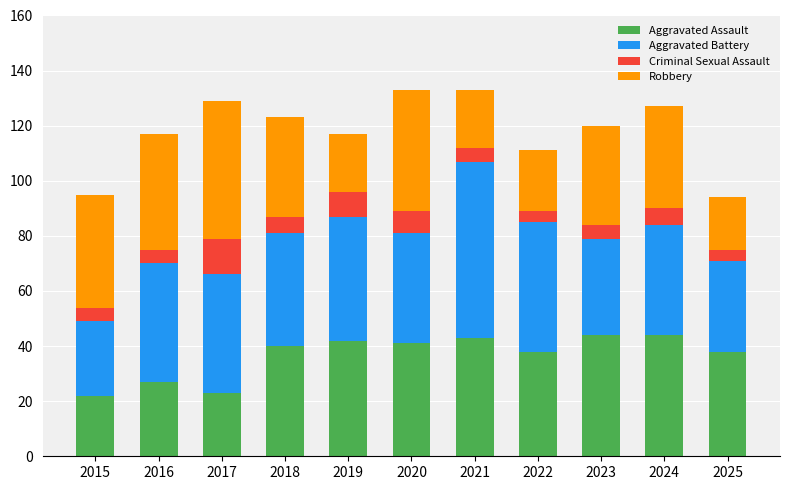

What is the maximum value for Aggravated Assault?

44